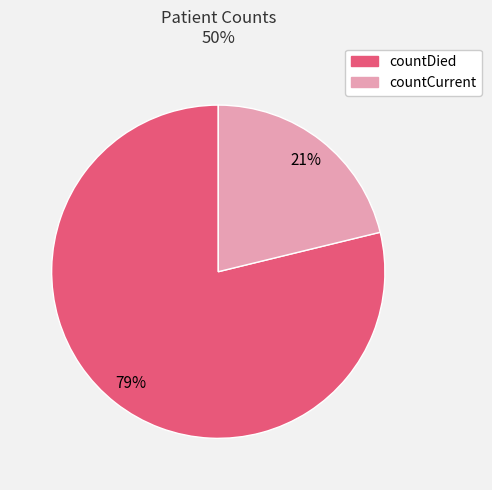

Which slice is the smallest?

countCurrent